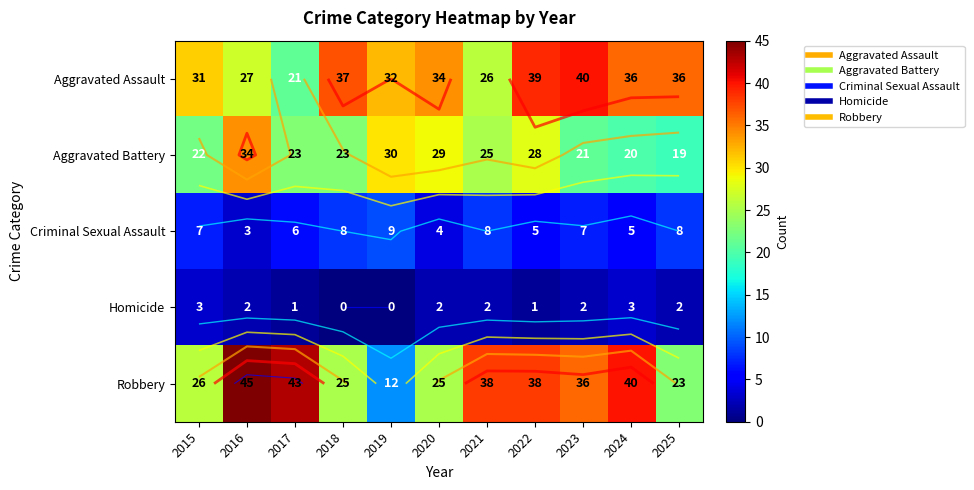

True or false: Robbery has a value of 36 at 2023.

True